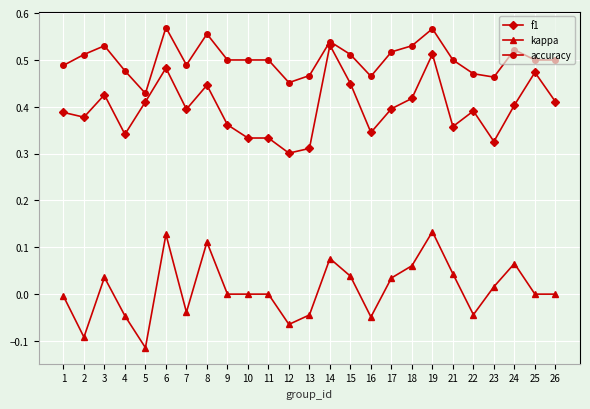

Is it true that f1 equals 0.3 at 12?

True